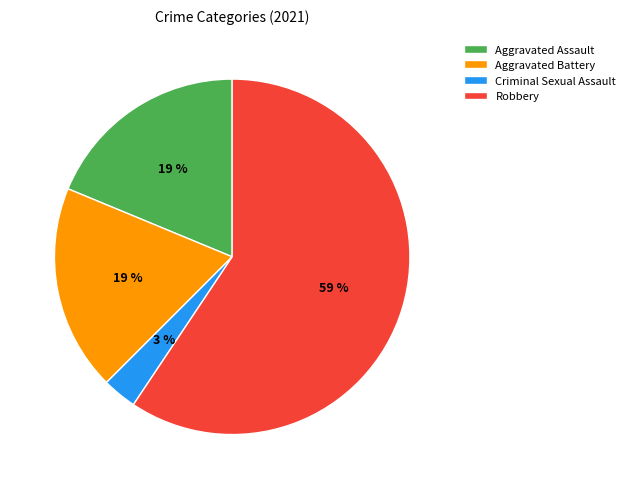

Is it true that Aggravated Battery is 19% of the pie?

True